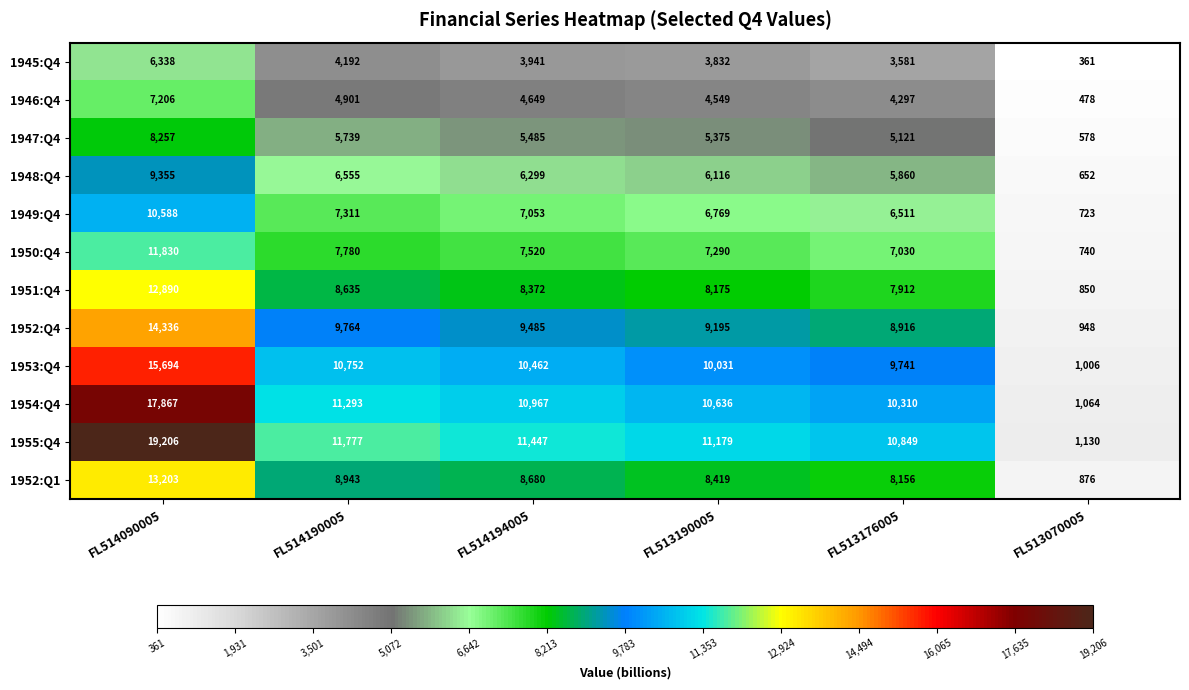

True or false: 1946:Q4 has a value of 4901 at FL514190005.

True